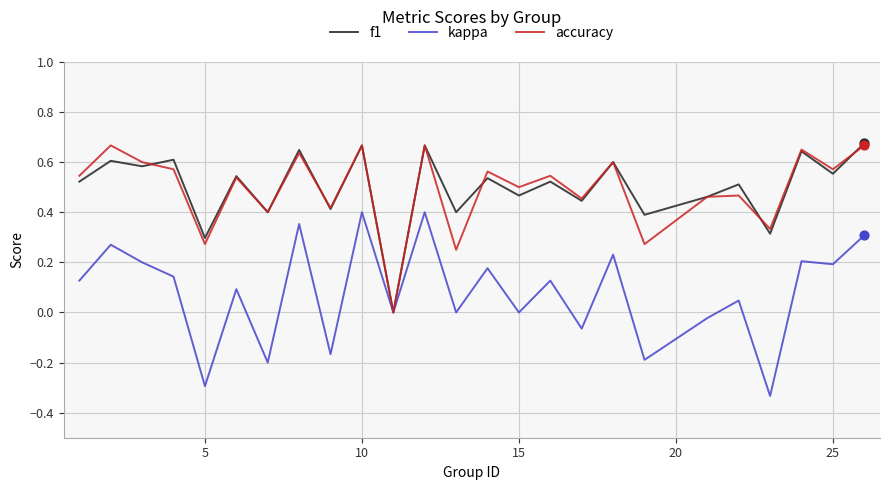

What are all the series names shown in the legend?

f1, kappa, accuracy